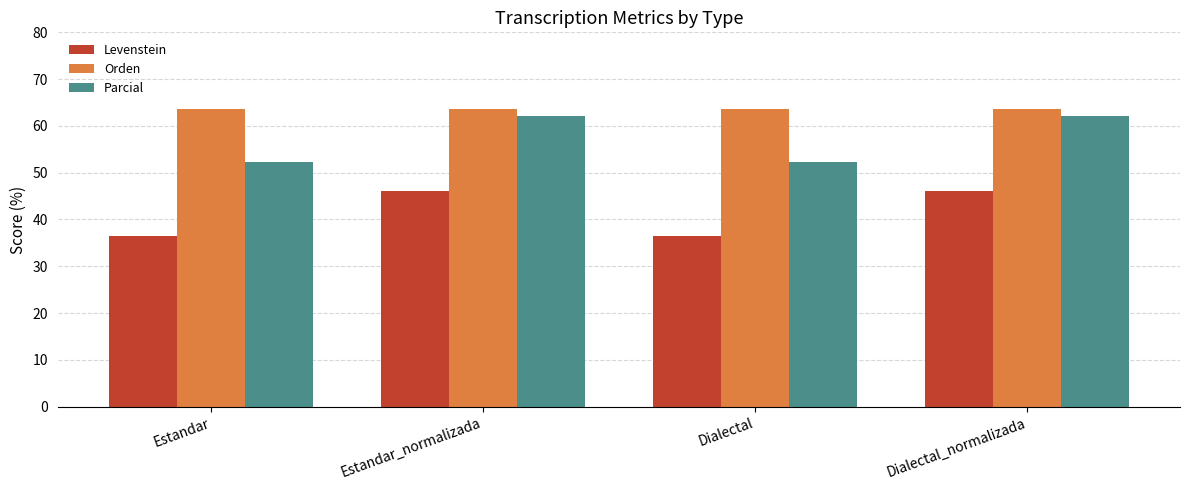

Is it true that Levenstein equals 50.3 at Estandar?

False